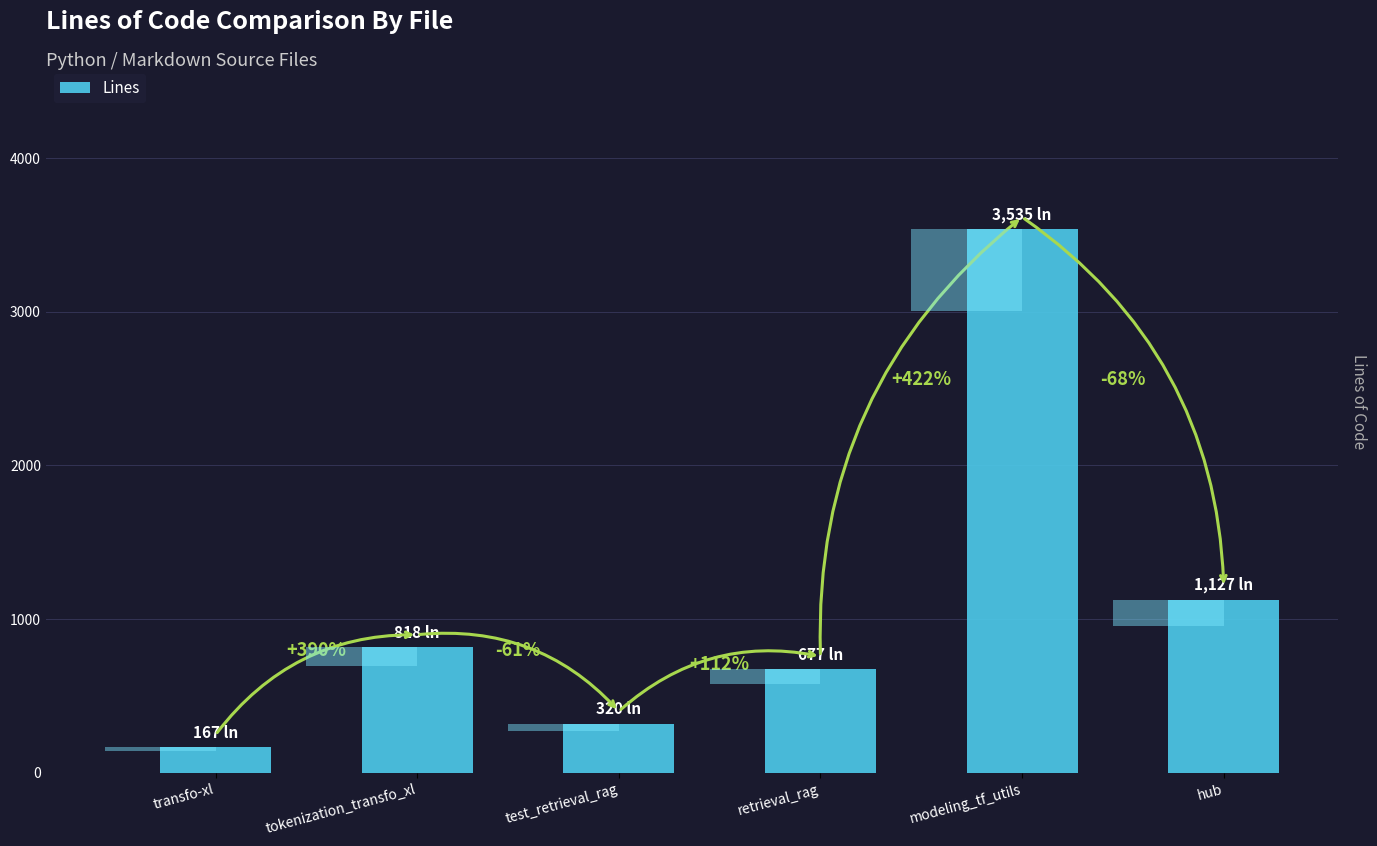

What is the average value?

1107